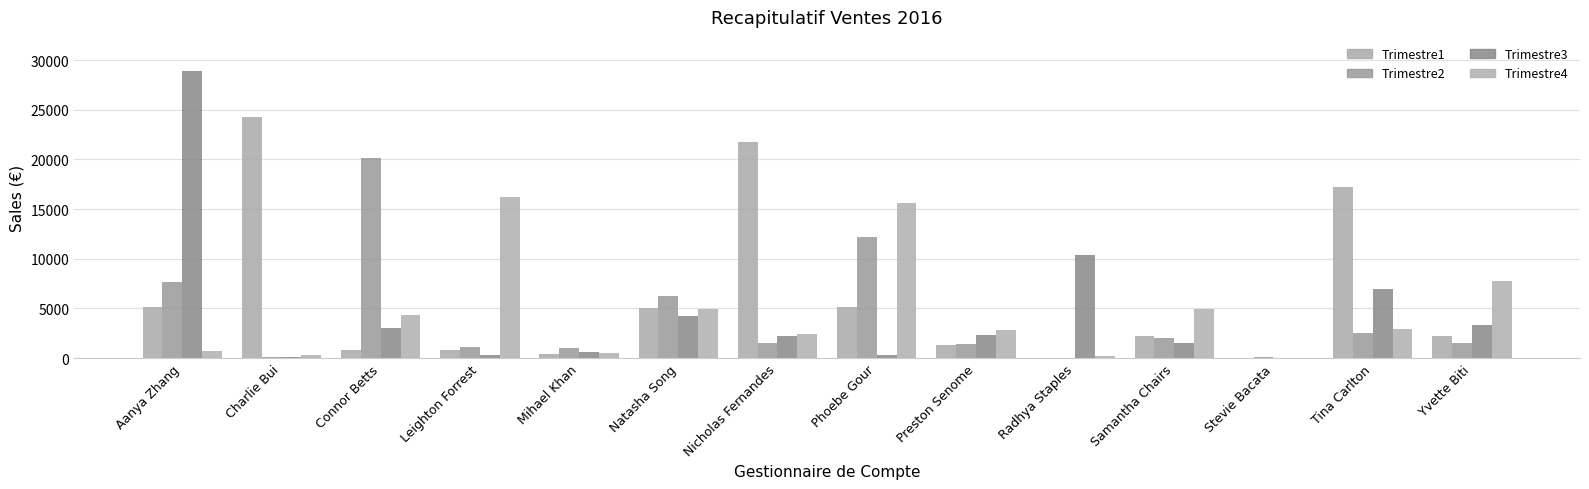

What is the difference between the Trimestre4 values at Natasha Song and Yvette Biti?

2775.3